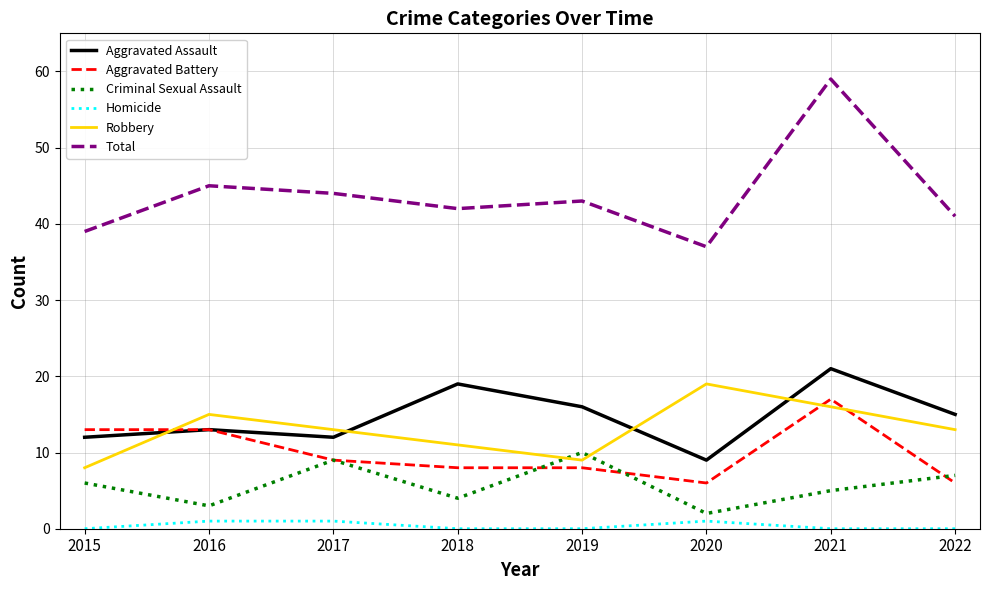

What is the total value across all series at 2022?

82